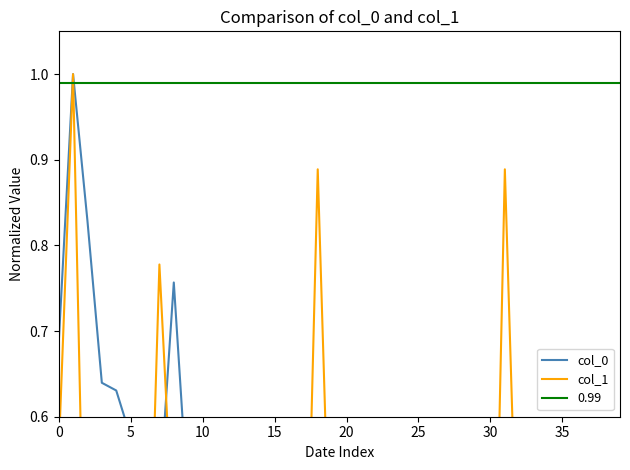

What is the difference between the maximum and minimum values in the col_1 series?

1.0